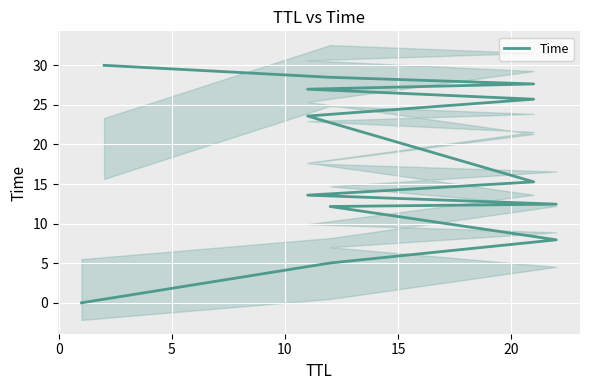

What is the label of the 3rd point from the right?

10